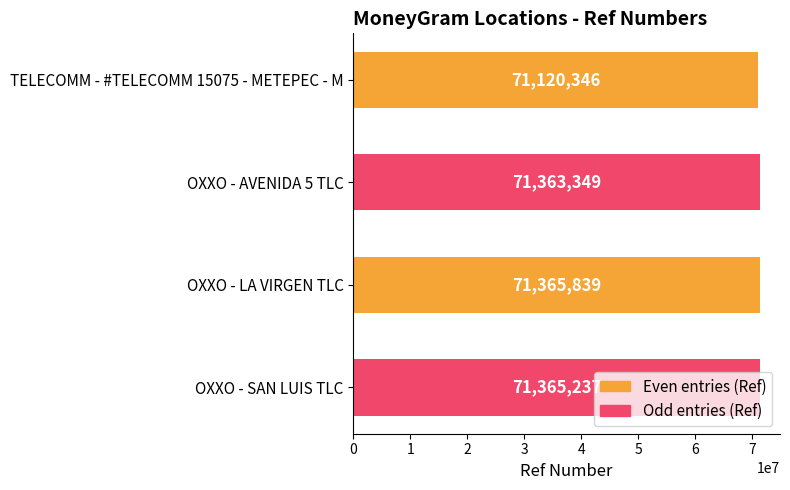

How many bars are there in total?

4